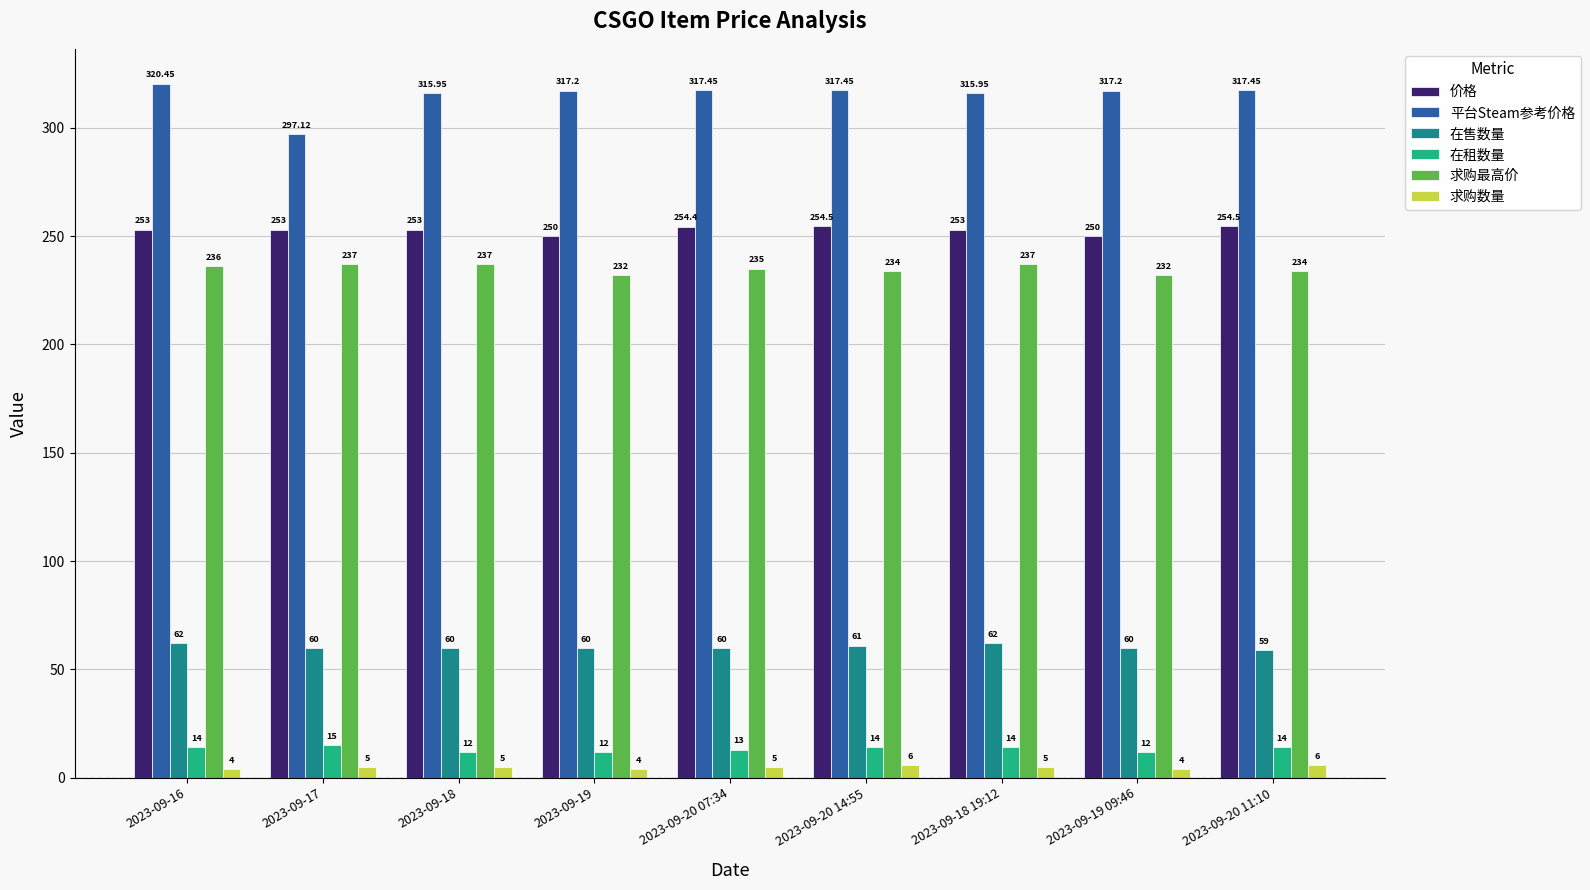

What is the difference between the maximum and minimum values in the 求购数量 series?

2.0